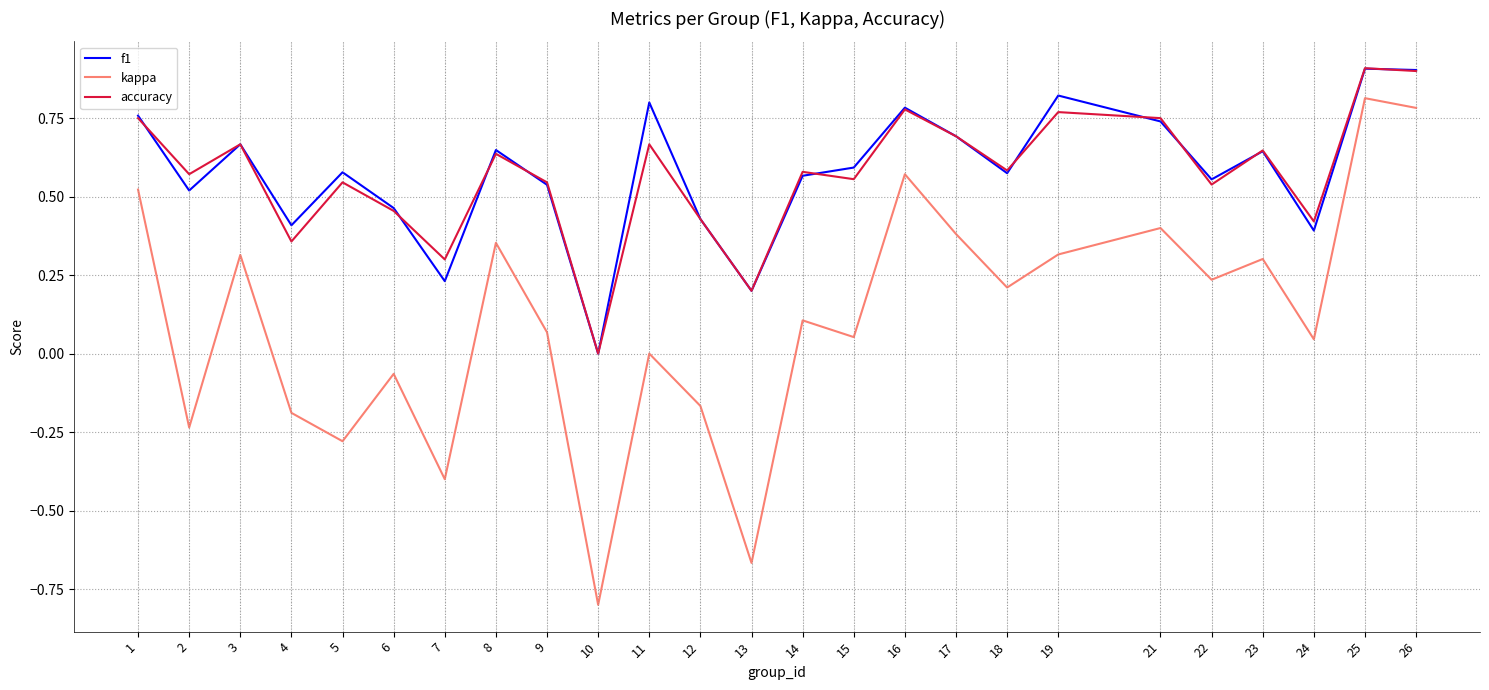

Which series has the widest spread of values?

kappa